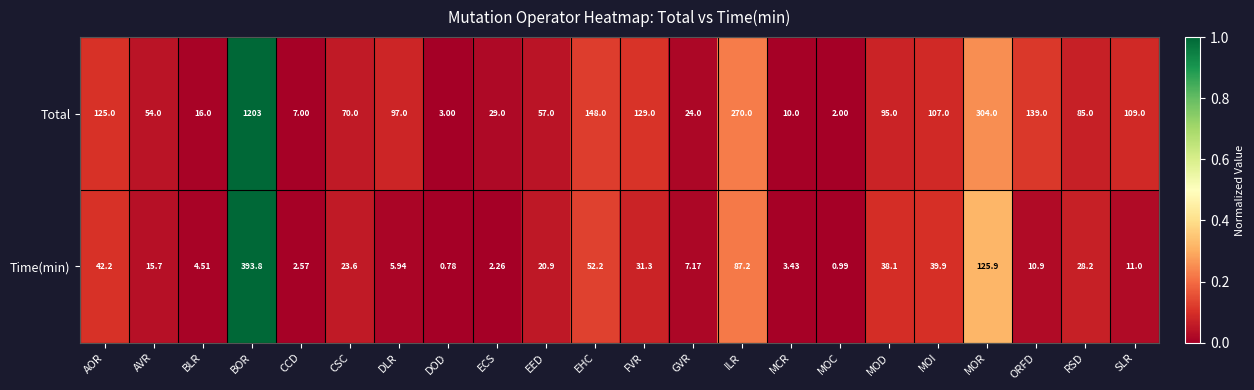

Rank the series by their maximum value, from highest to lowest.

Total, Time(min)